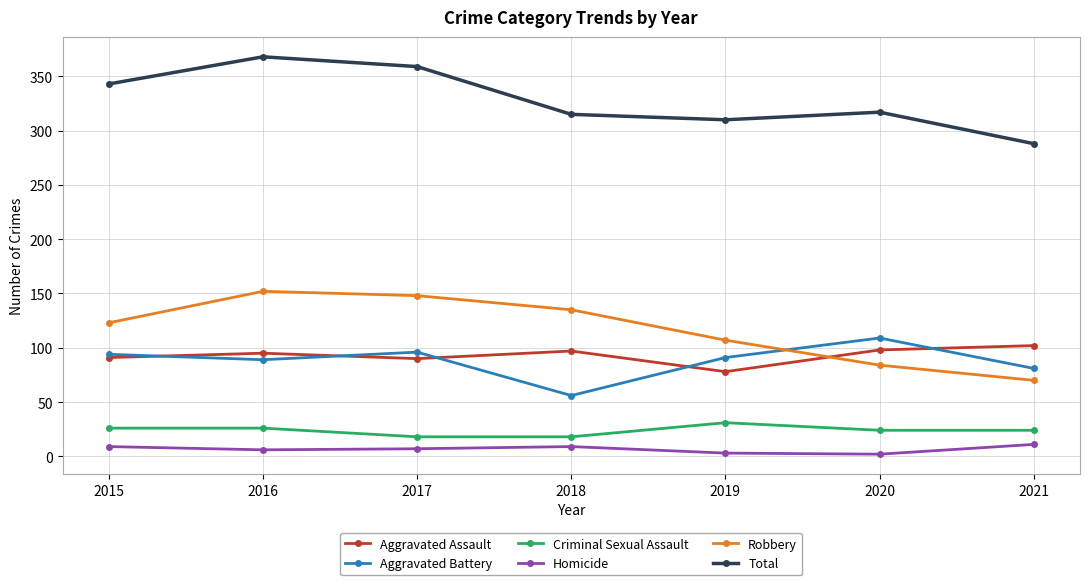

How many interior local valleys does the Aggravated Battery series have?

2